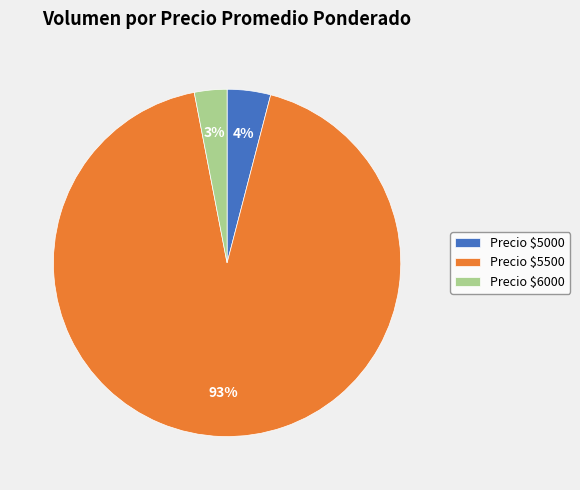

The Precio $6000 slice represents 11% of the pie. True or false?

False